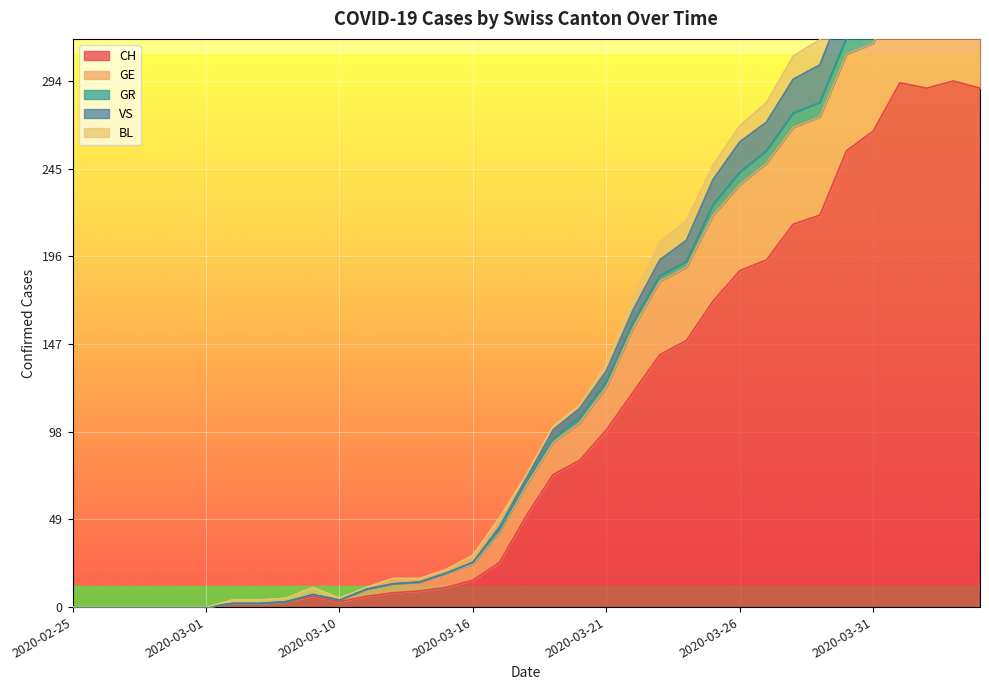

What is the difference between the CH values at 2020-04-04 and 2020-03-12?

282